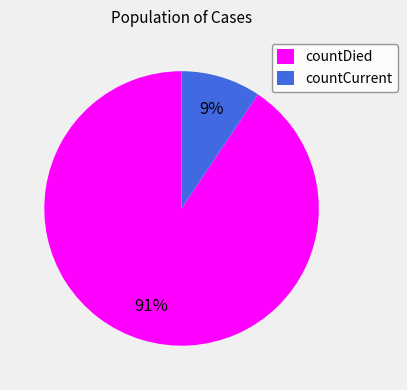

Which category has the biggest portion of the pie?

countDied